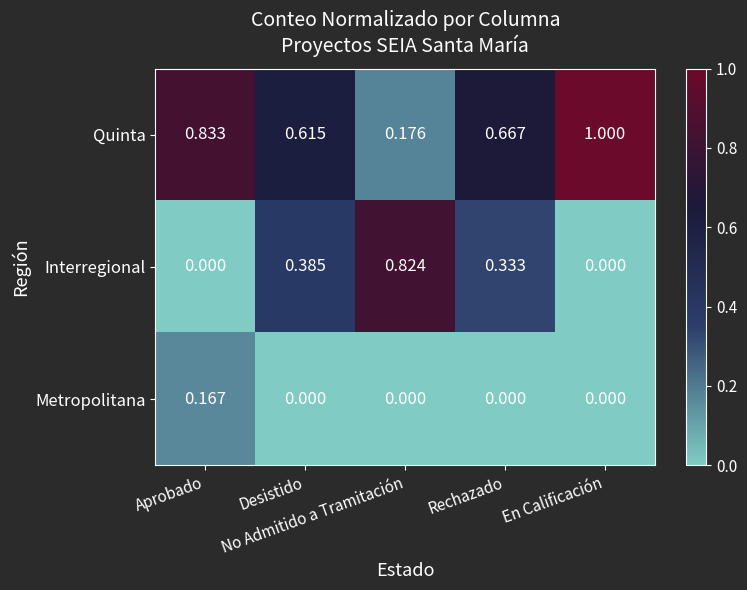

Rank the series by their average value, from highest to lowest.

Quinta, Interregional, Metropolitana